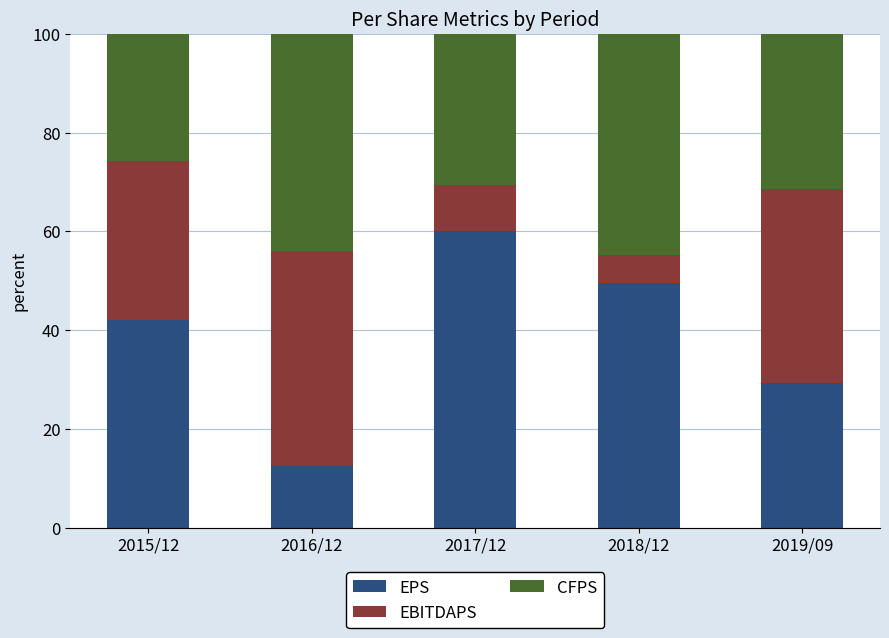

What is the total value across all series at 2015/12?

100.0